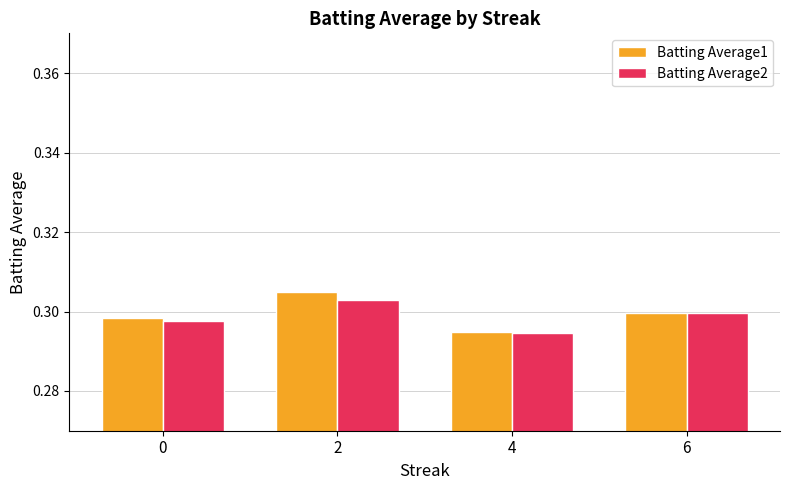

Rank the categories by Batting Average2 value from highest to lowest.

2, 6, 0, 4